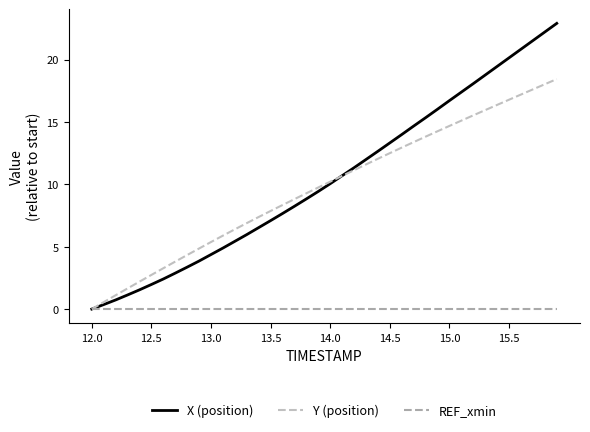

Is this an area chart (filled region under the line)?

No